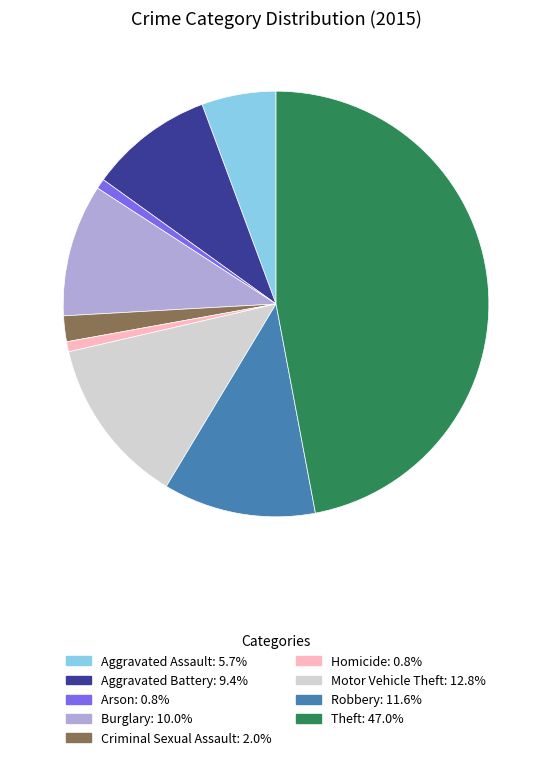

Which has a higher value, Homicide or Burglary?

Burglary